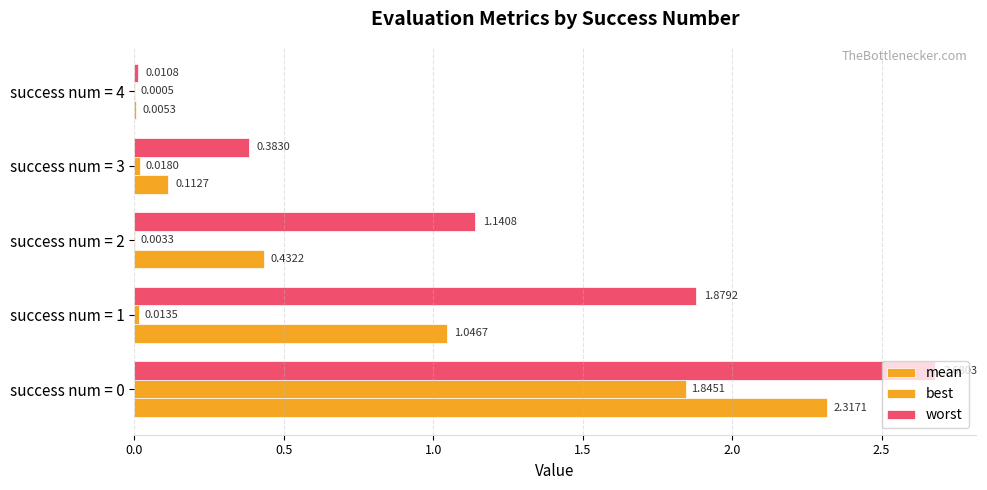

What is the average value of the mean series?

0.8